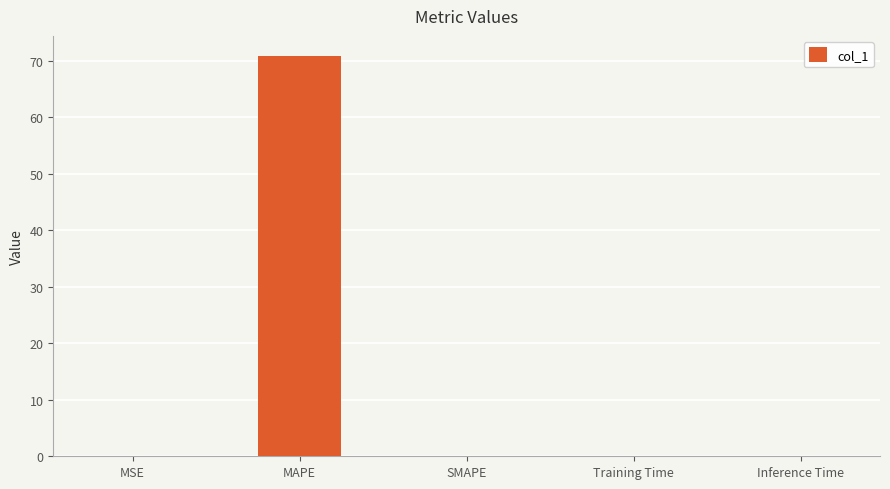

What is the greatest value displayed?

70.8